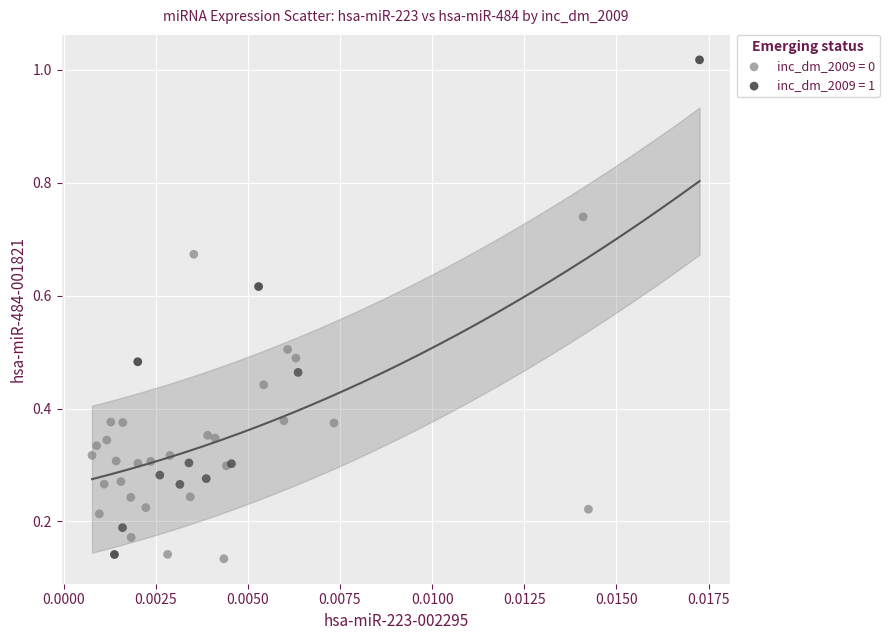

What are all the series names shown in the legend?

inc_dm_2009 = 0, inc_dm_2009 = 1